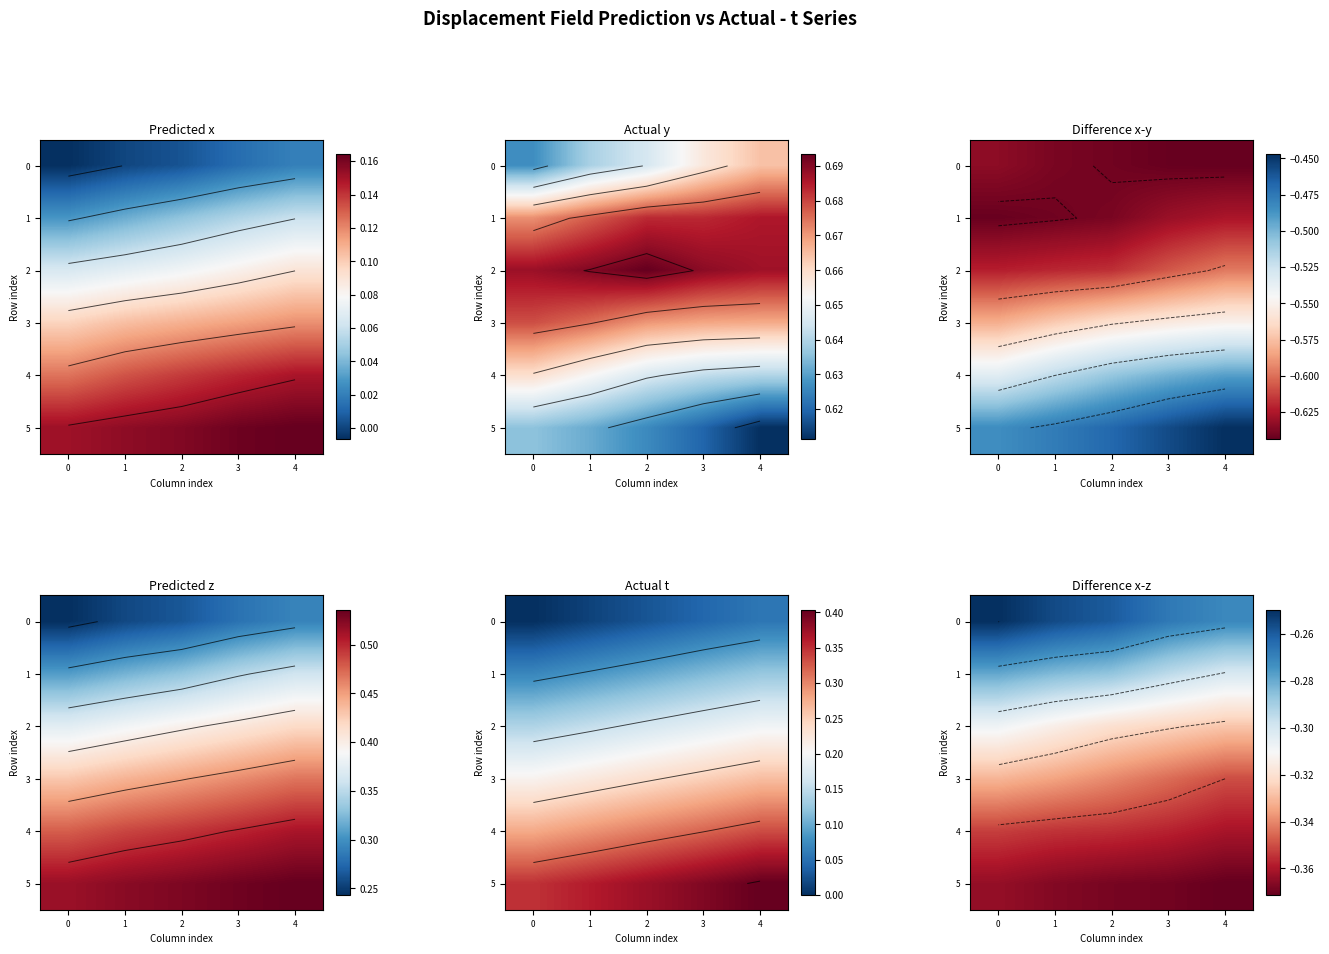

Is it true that 5 equals -0.4 at 4?

True